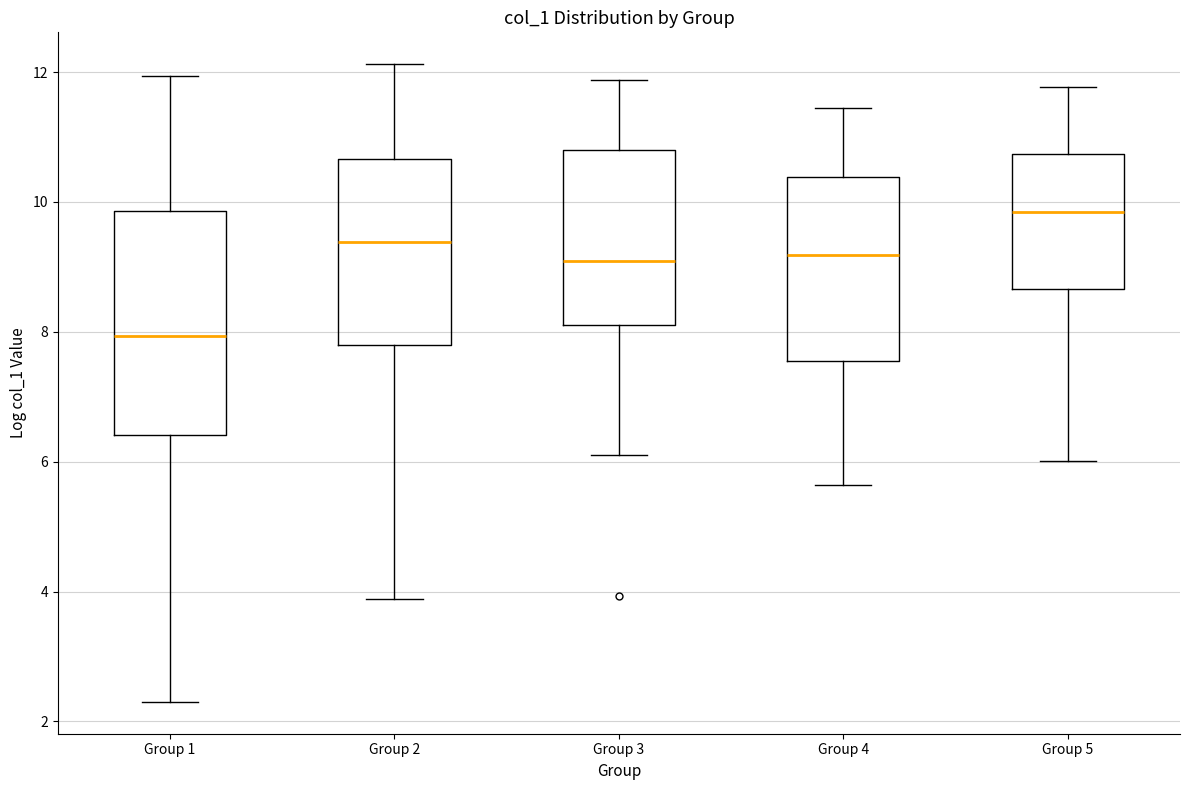

Which box's median line is the lowest?

Group 1